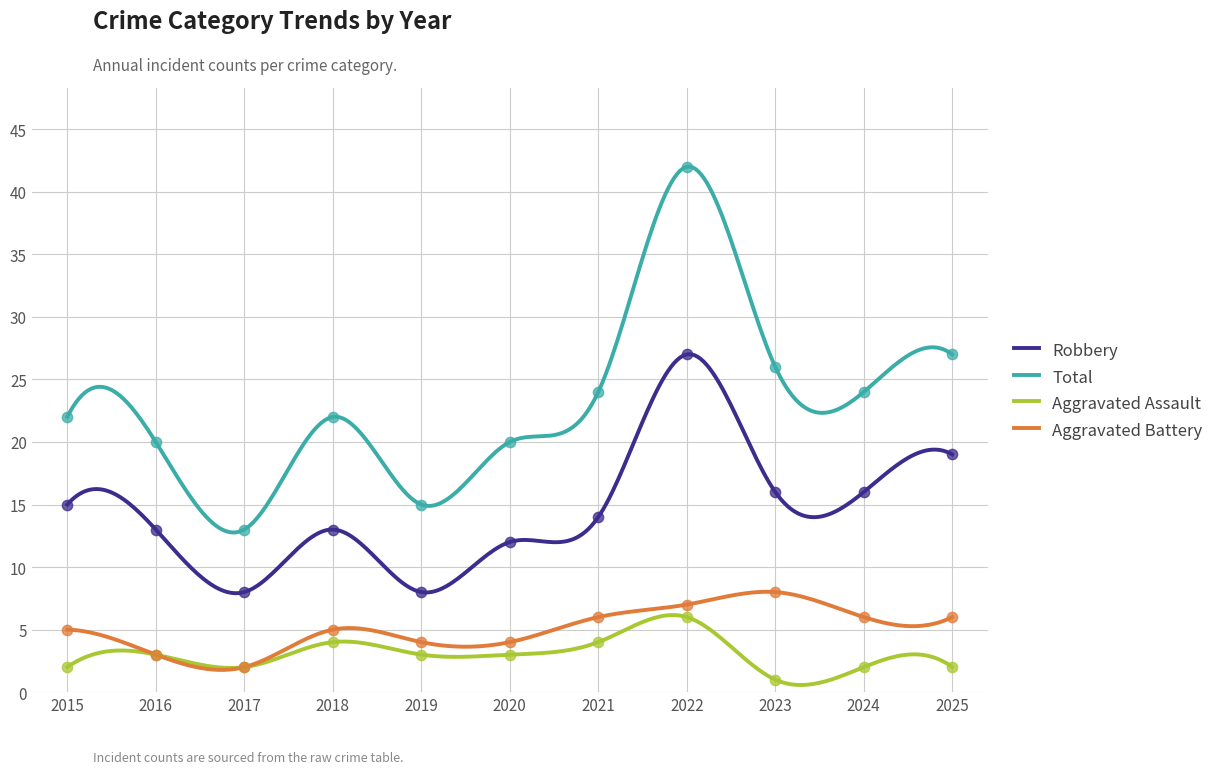

Is the value of Total at 2024 greater than the value of Robbery at 2023?

Yes